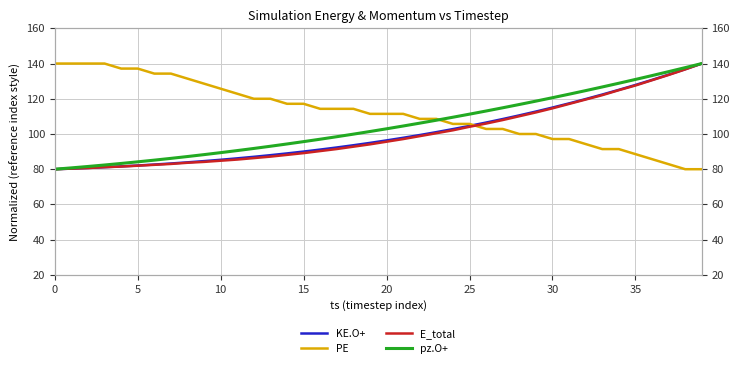

What is the difference between the maximum and minimum values in the pz.O+ series?

60.0